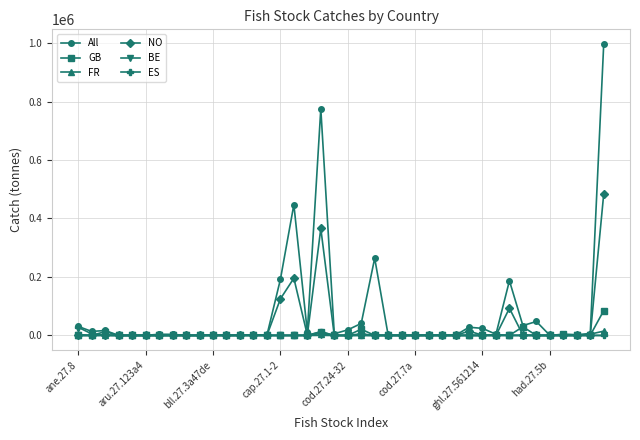

What is the maximum value for ES?

27614.7